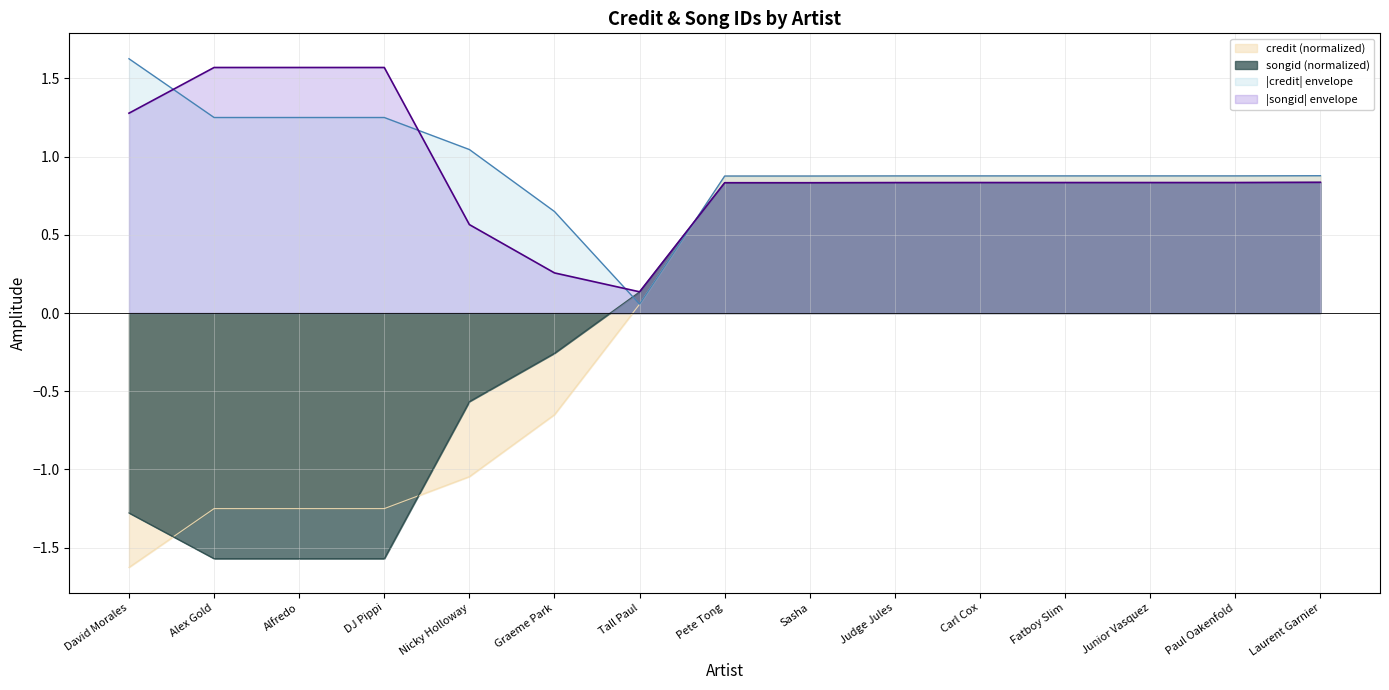

Which category has the lowest value in the credit series?

David Morales